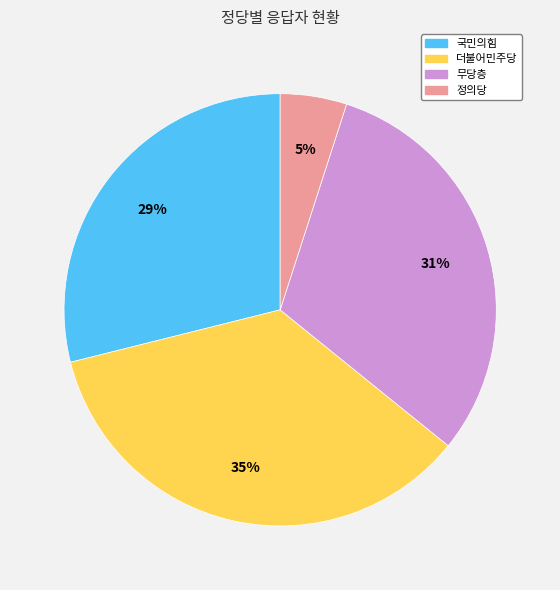

Do 더불어민주당 and 국민의힘 together represent more than half of the pie?

Yes